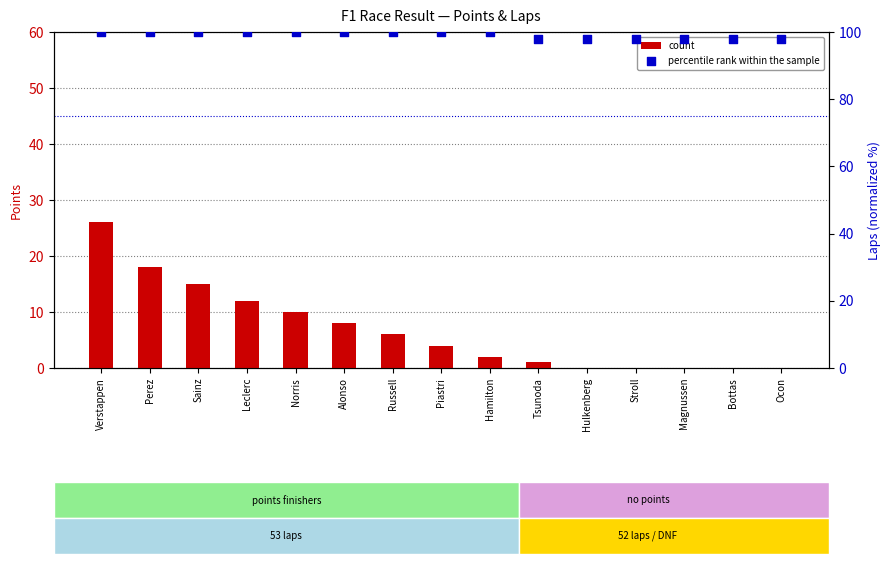

Which series contains the highest Y value?

percentile rank within the sample